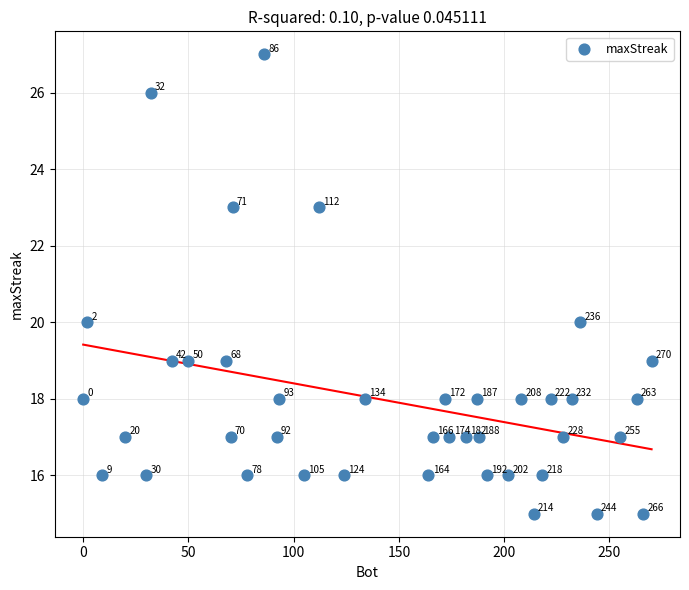

What is the range of X values (max minus min)?

270